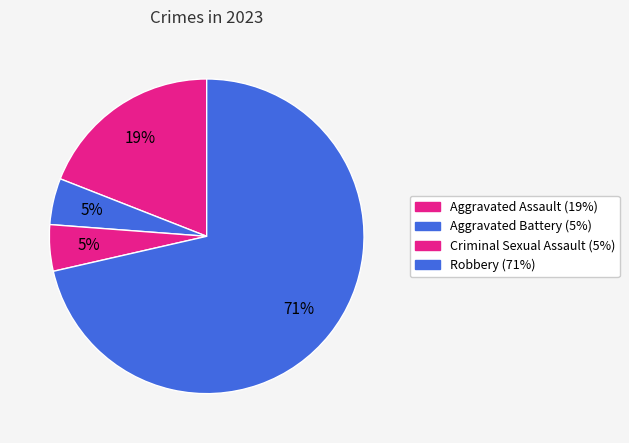

What percentage is NOT represented by Aggravated Assault?

81.0%